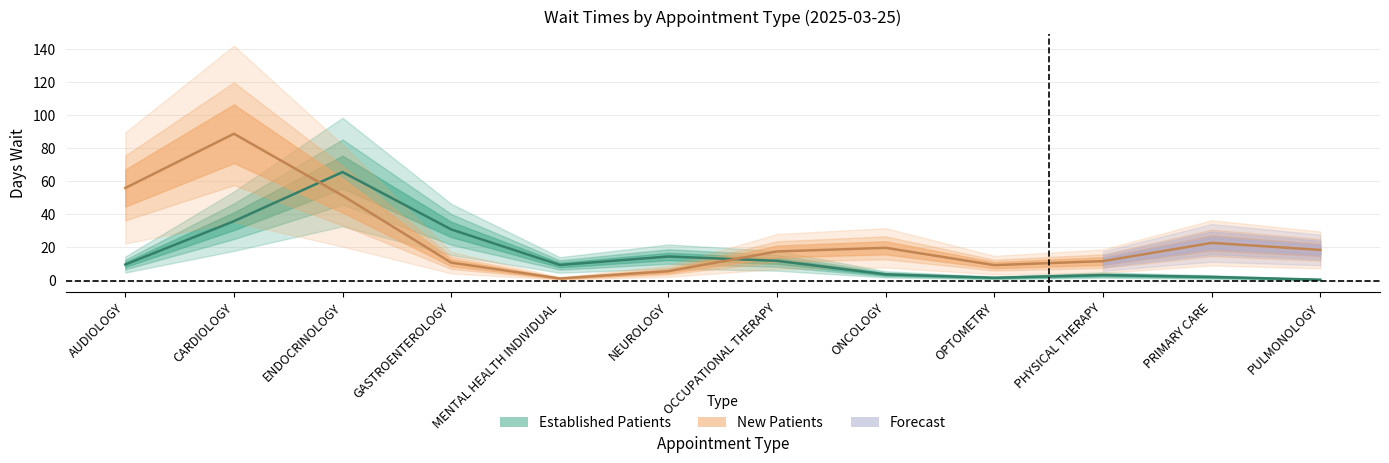

True or false: EstablishedPatients has more than 1 points higher than both neighbors.

True